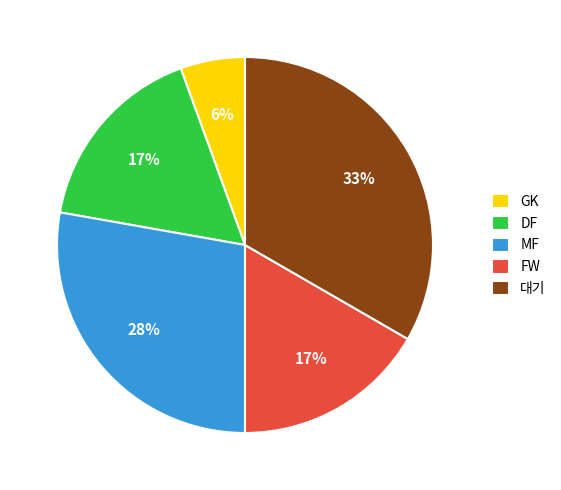

To the nearest percent, what is the combined percentage of 대기 and FW?

50%